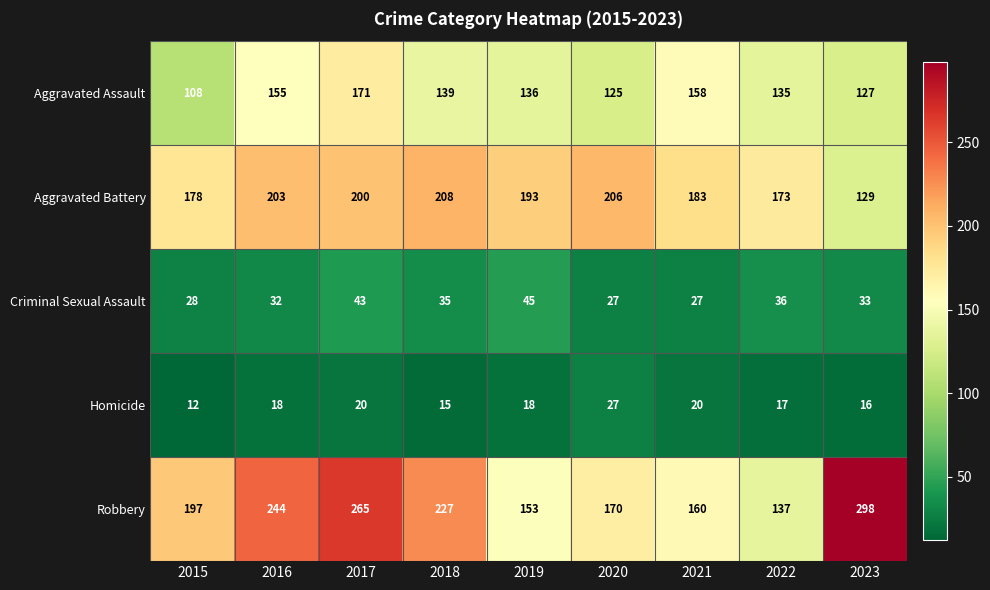

The value of Aggravated Assault at 2015 is 108. True or false?

True